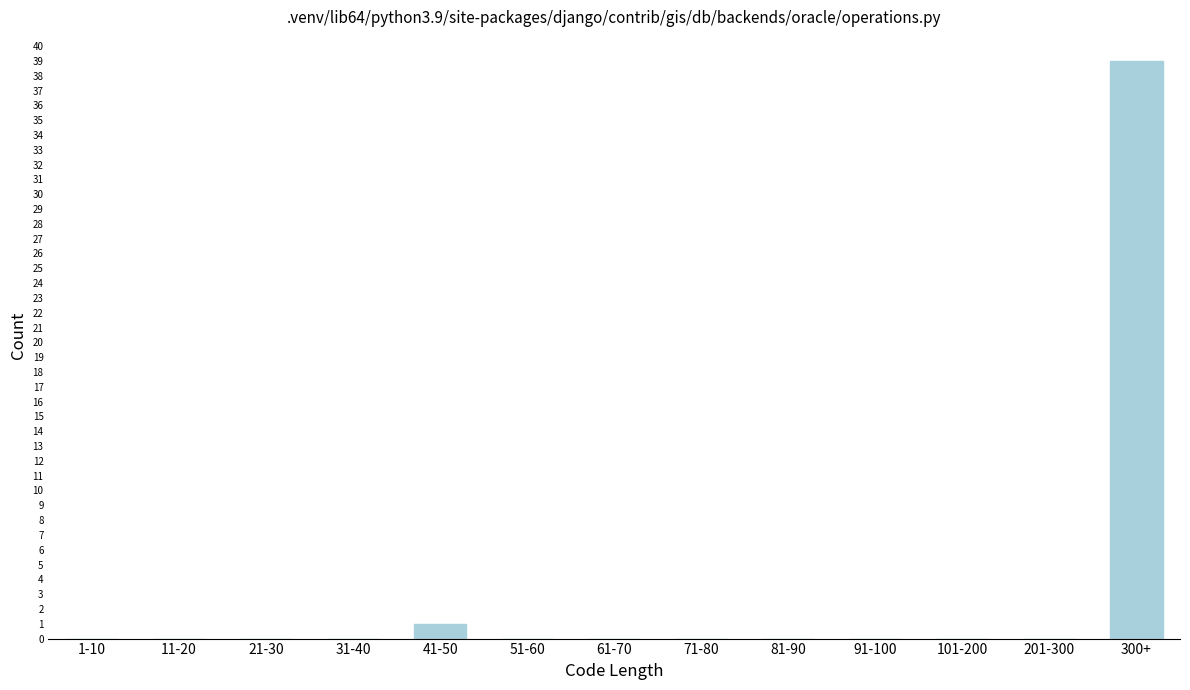

Reading right to left, list all the values displayed in this chart.

300+=39	201-300=0	101-200=0	91-100=0	81-90=0	71-80=0	61-70=0	51-60=0	41-50=1	31-40=0	21-30=0	11-20=0	1-10=0